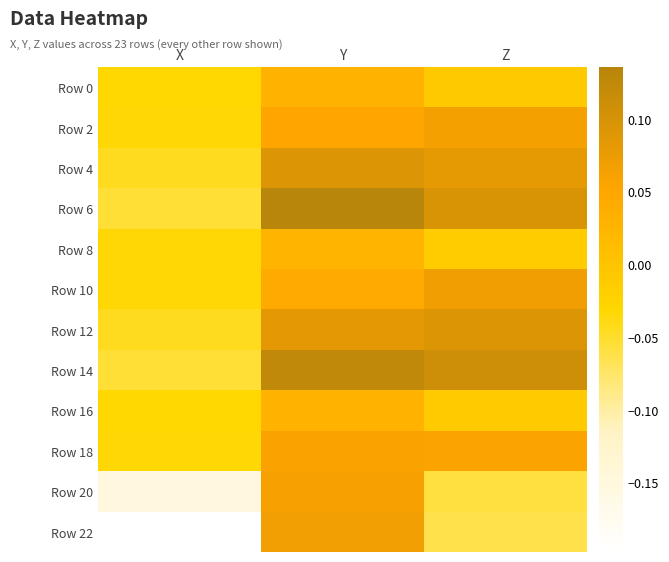

Rank the series at Y from lowest to highest value.

Row 8, Row 16, Row 0, Row 10, Row 2, Row 18, Row 20, Row 22, Row 12, Row 4, Row 14, Row 6